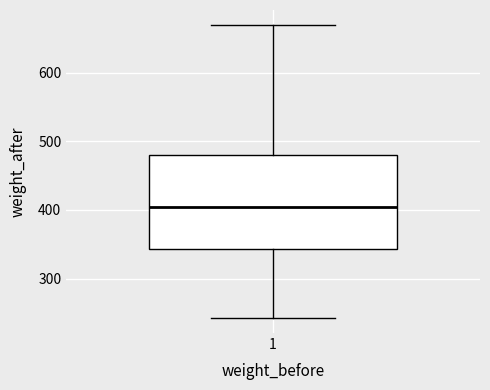

Read this box plot against the y-axis: the position of the median line, the range covered by the box, and the ends of both whiskers. The values are not printed on the chart, so give them approximately, as read against the axis.

median 410, box 340 to 480, whiskers 240 to 670